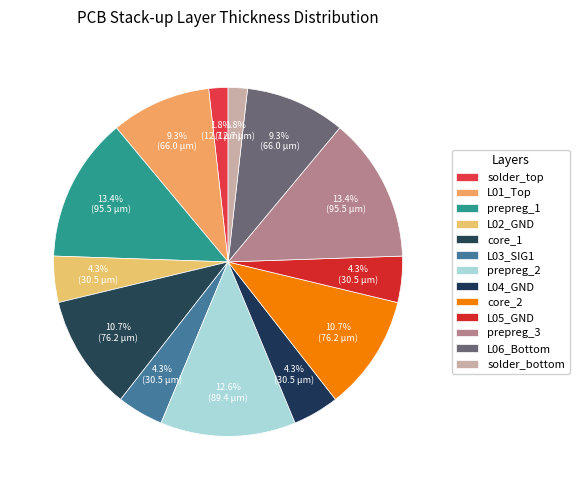

Is it true that prepreg_2 is 13% of the pie?

True